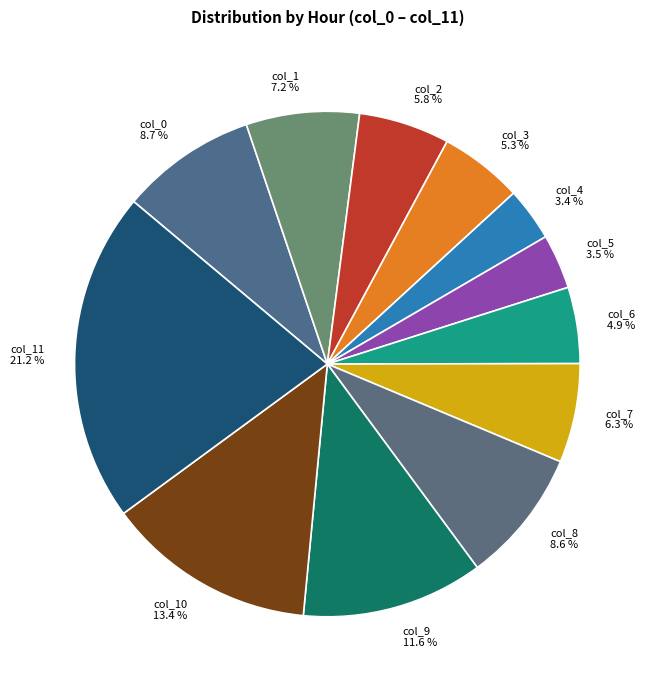

Does col_0 account for over 50% of the chart?

No